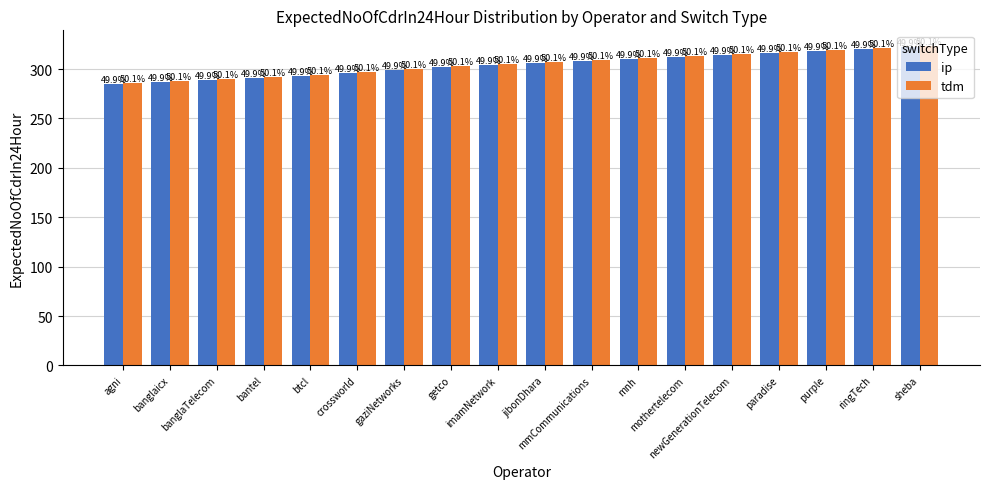

True or false: ip has a value of 383 at banglaTelecom.

False